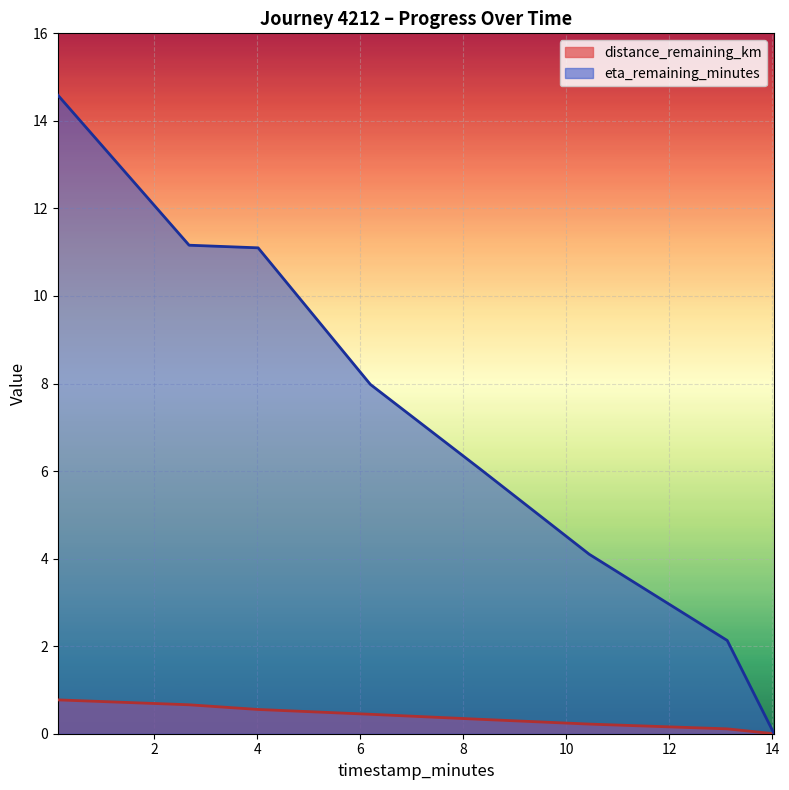

True or false: eta_remaining_minutes has a value of 2.8 at 13.13.

False